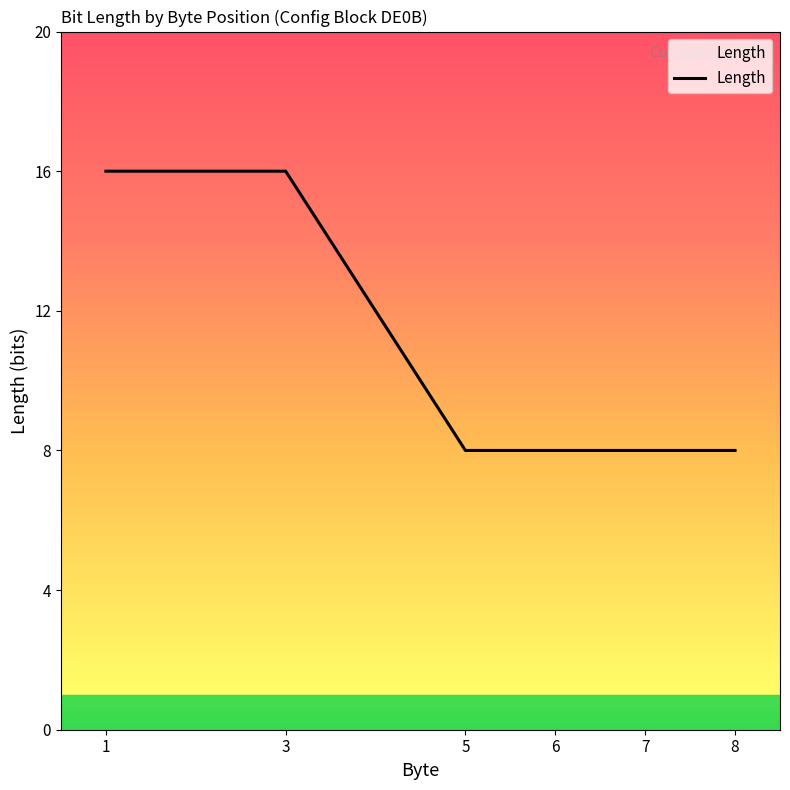

What is the greatest value displayed?

16